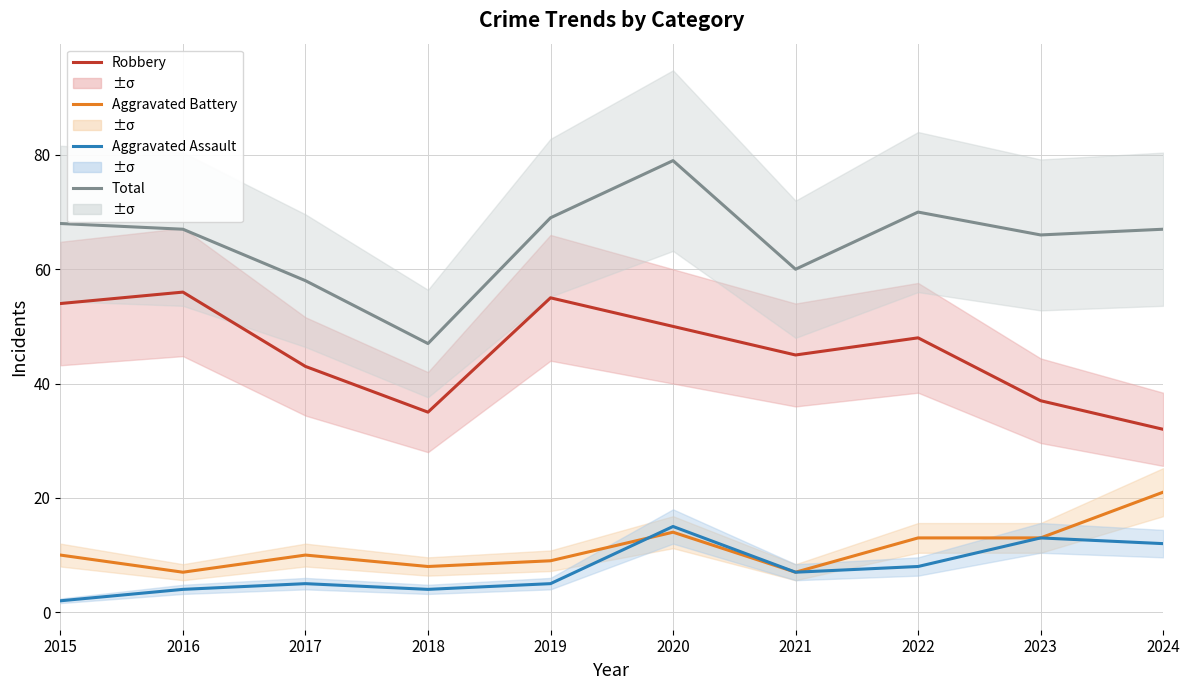

Read the Total value at 2019.

69